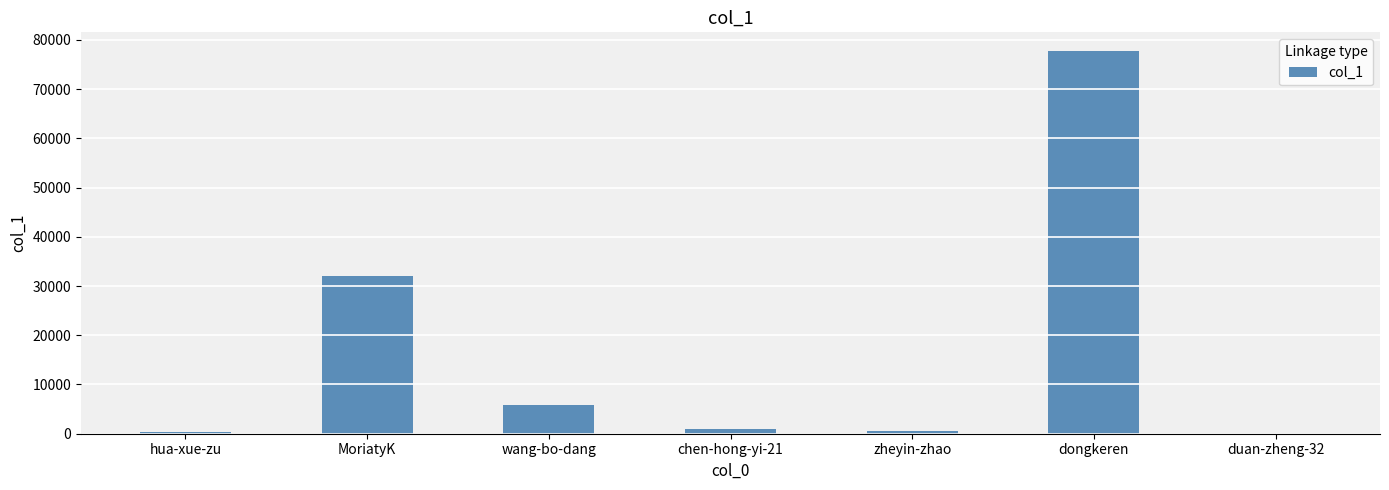

How many series are shown in this chart?

1